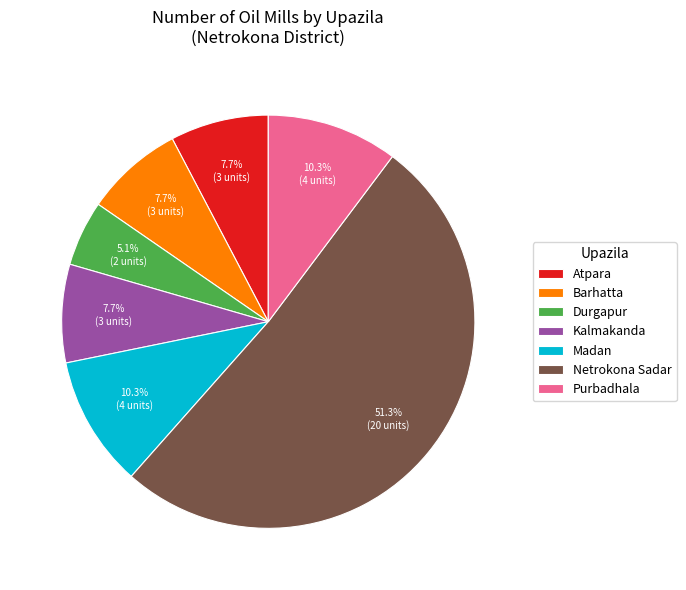

Does Netrokona Sadar represent more than half of the total?

Yes